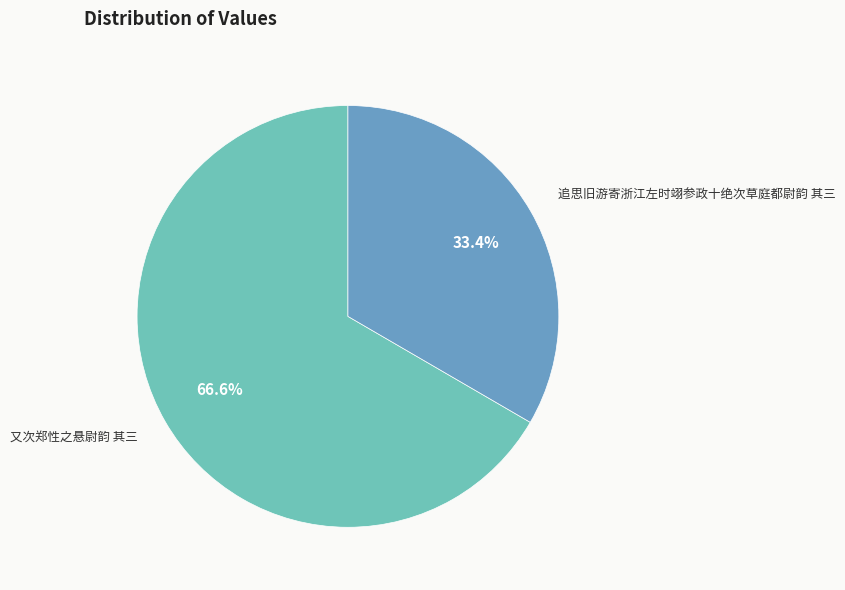

What is the largest slice in the pie chart?

又次郑性之悬尉韵 其三